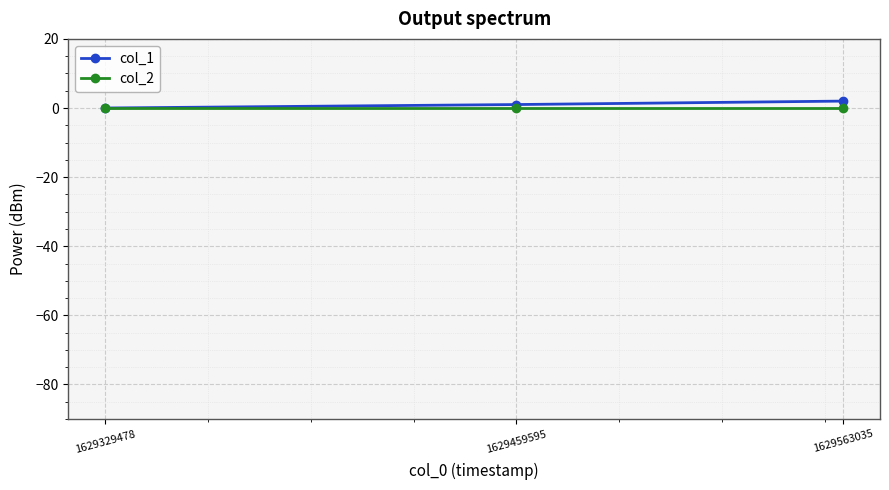

Reading left to right, transcribe all the data shown in this chart.

col_1: 0	1	2
col_2: 0	0	0